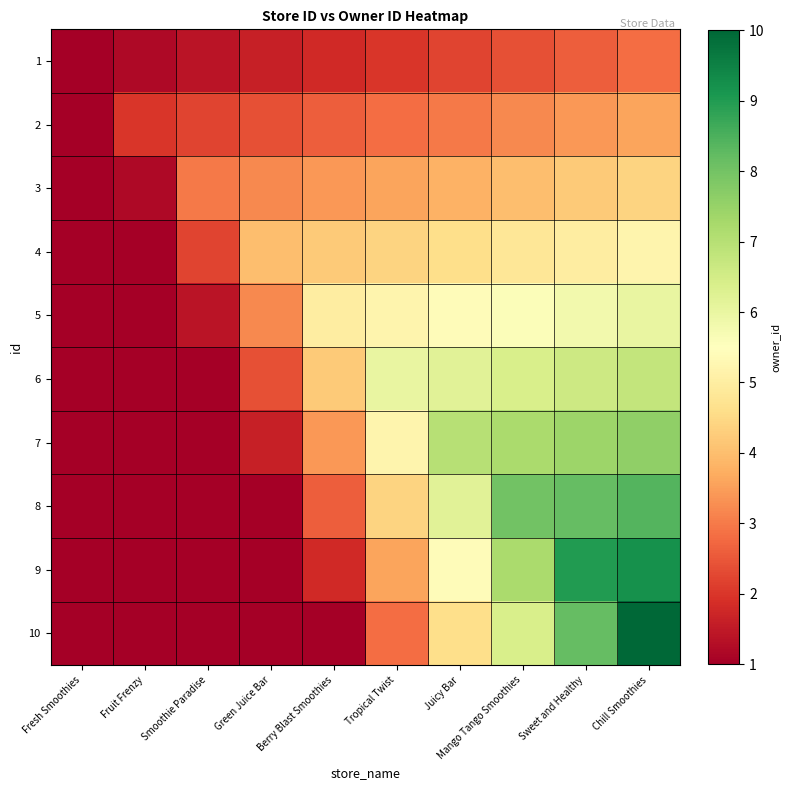

Rank the series at Fresh Smoothies from highest to lowest value.

1, 2, 3, 4, 5, 6, 7, 8, 9, 10